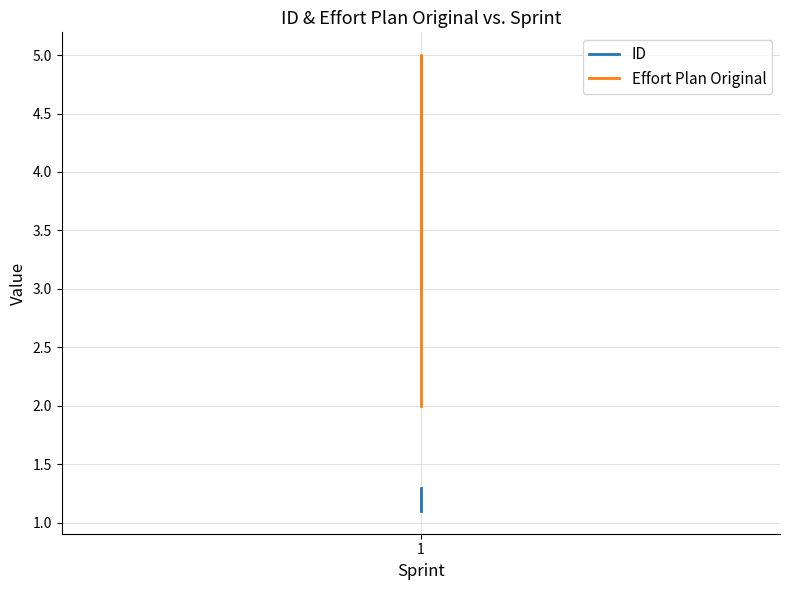

True or false: Effort Plan Original has a value of 5.0 at 1.

True